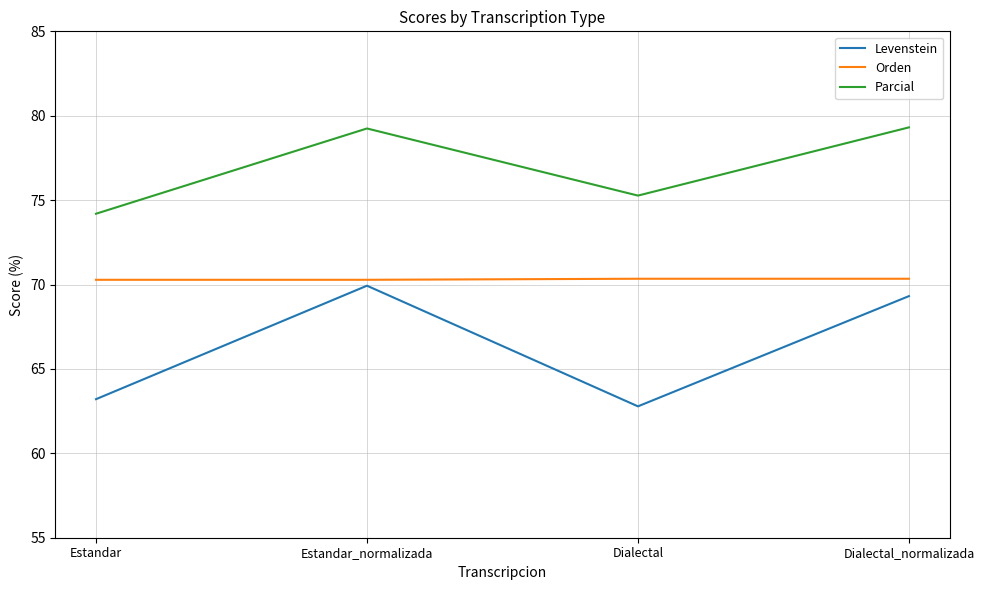

Which category has the lowest value in the Parcial series?

Estandar